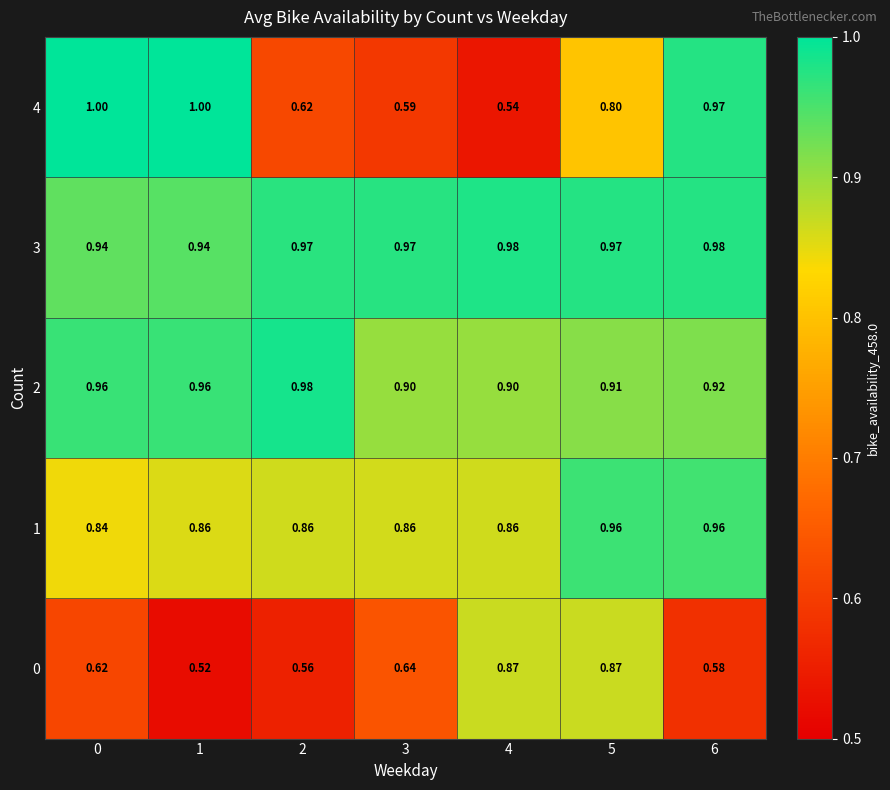

How many categories are shown in the chart?

7